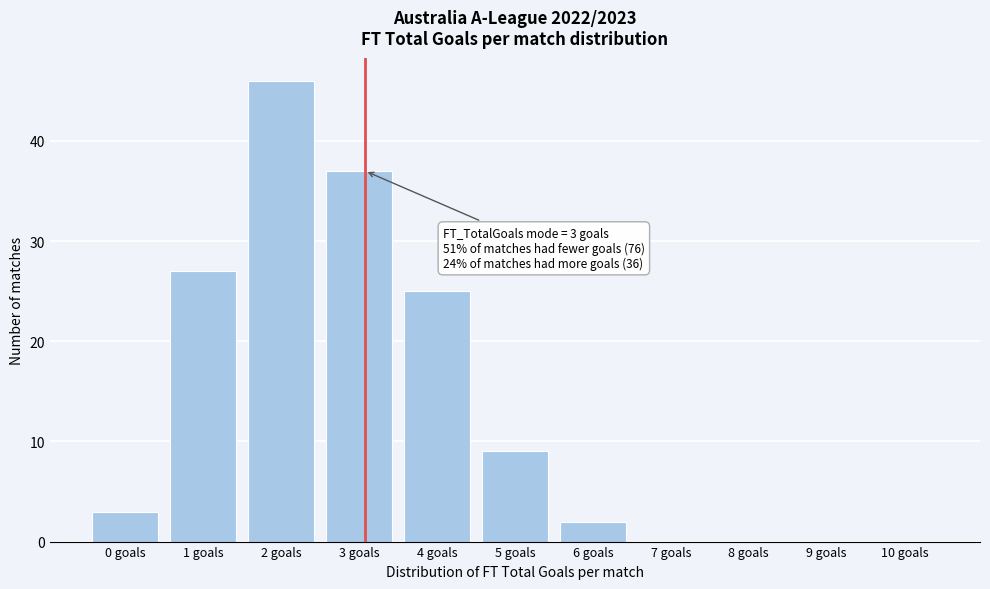

Reading left to right, what are all the values shown in this chart?

0 goals=3	1 goals=27	2 goals=46	3 goals=37	4 goals=25	5 goals=9	6 goals=2	7 goals=0	8 goals=0	9 goals=0	10 goals=0